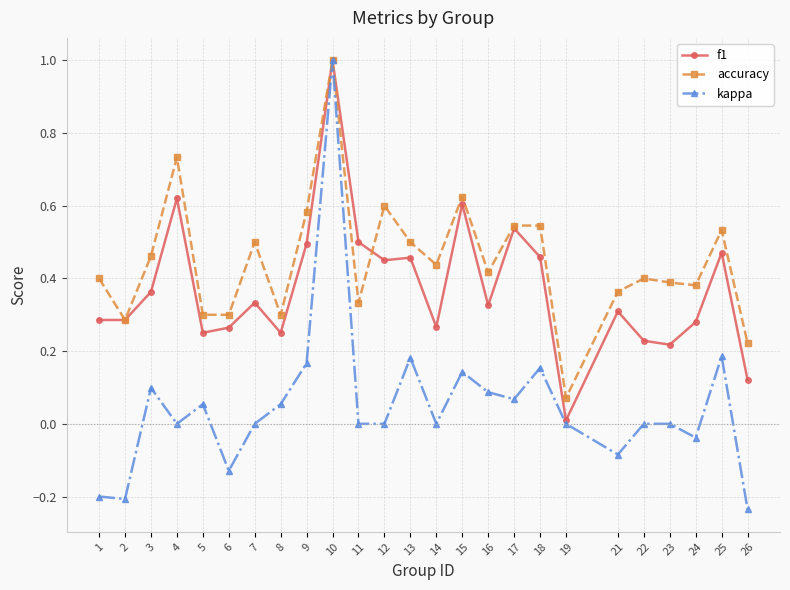

Between 1 and 8, which series saw the biggest shift?

kappa